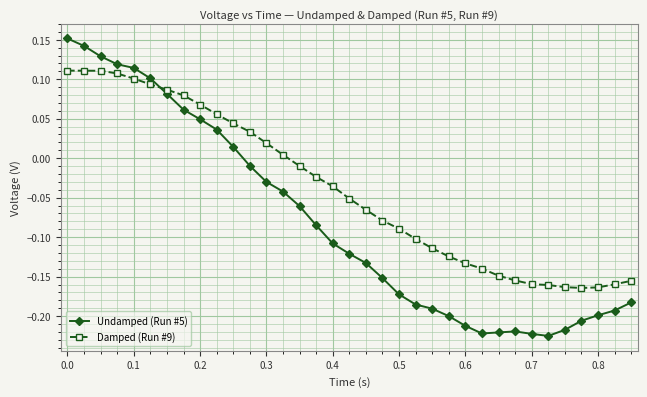

Which series ends up on top after the final intersection of Undamped (Run #5) and Damped (Run #9)?

Damped (Run #9)